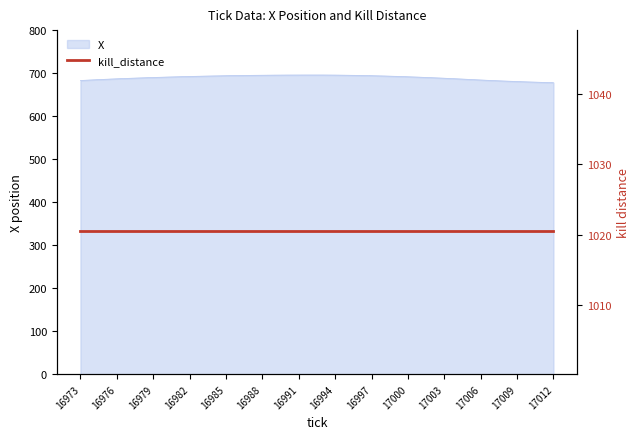

Rank the categories by value from highest to lowest.

16992, 16993, 16991, 16990, 16994, 16989, 16988, 16995, 16987, 16996, 16986, 16997, 16985, 16984, 16998, 16983, 16999, 16982, 17000, 16981, 16980, 17001, 16979, 17002, 16978, 17003, 16977, 17004, 16976, 16975, 17005, 16974, 17006, 16973, 17007, 17008, 17009, 17010, 17011, 17012